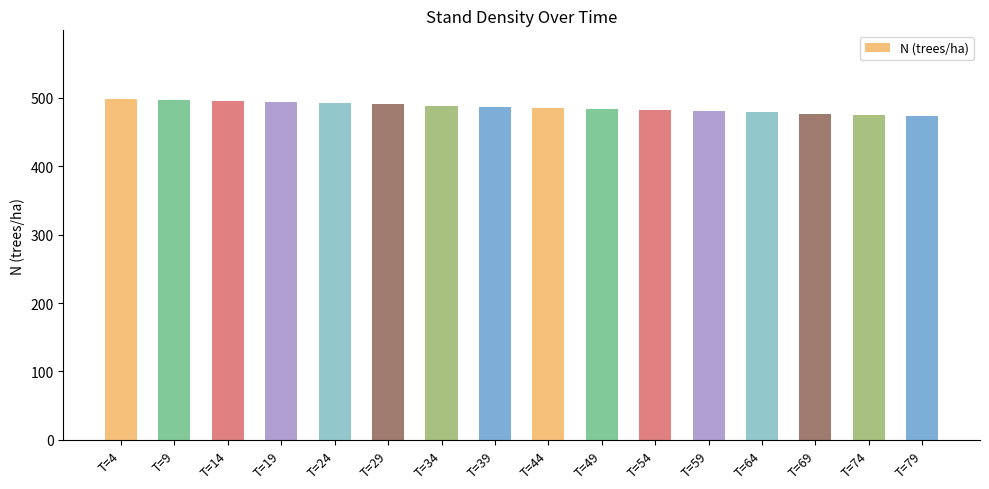

The value at T=24 is 491.9. True or false?

True